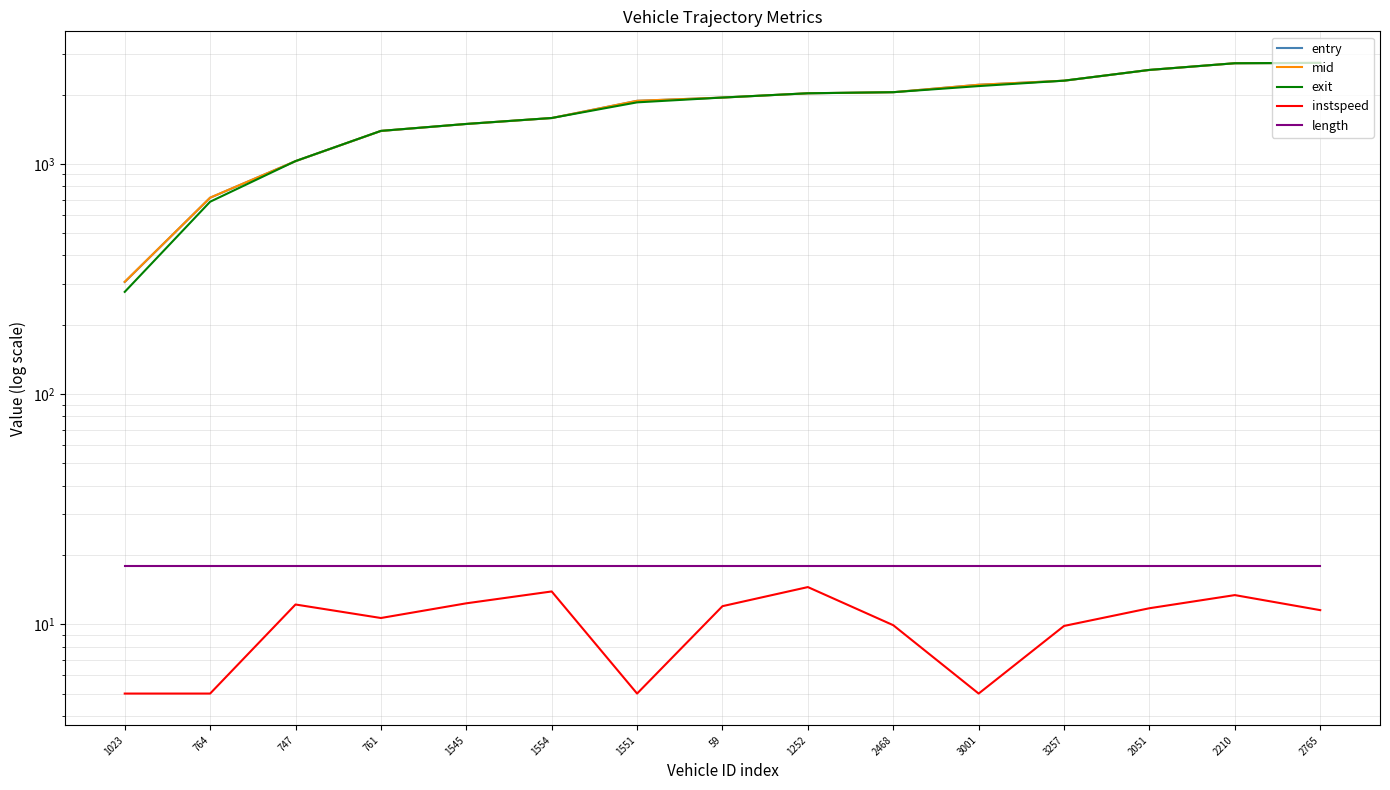

What is the sum of the exit values at 2765 and 1554?

4327.7